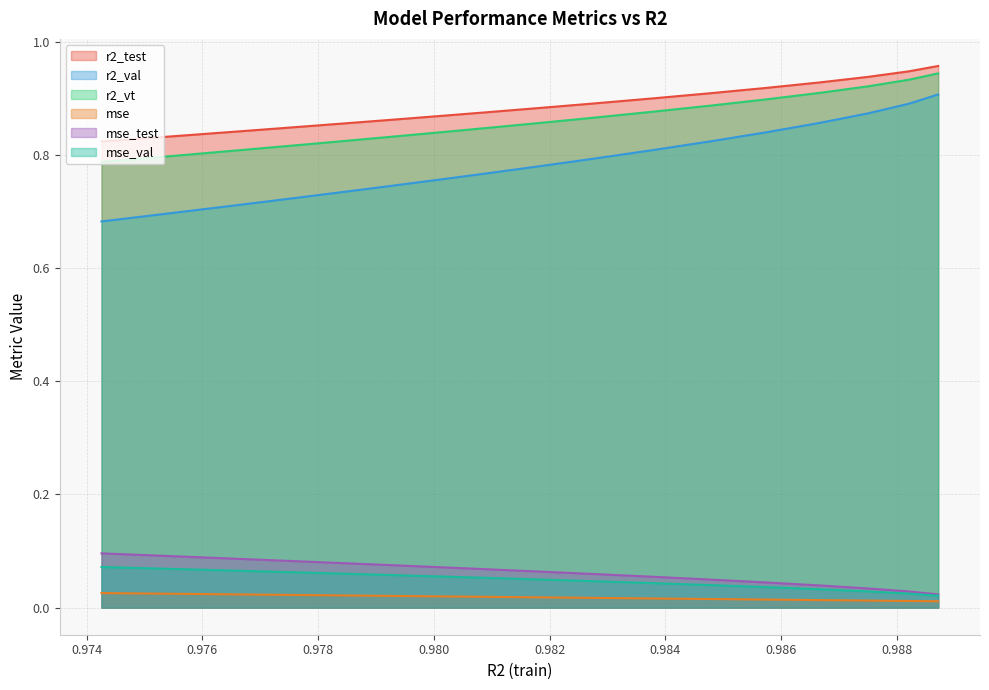

What is the value of the mse_val point at the 8th from the left?

0.1